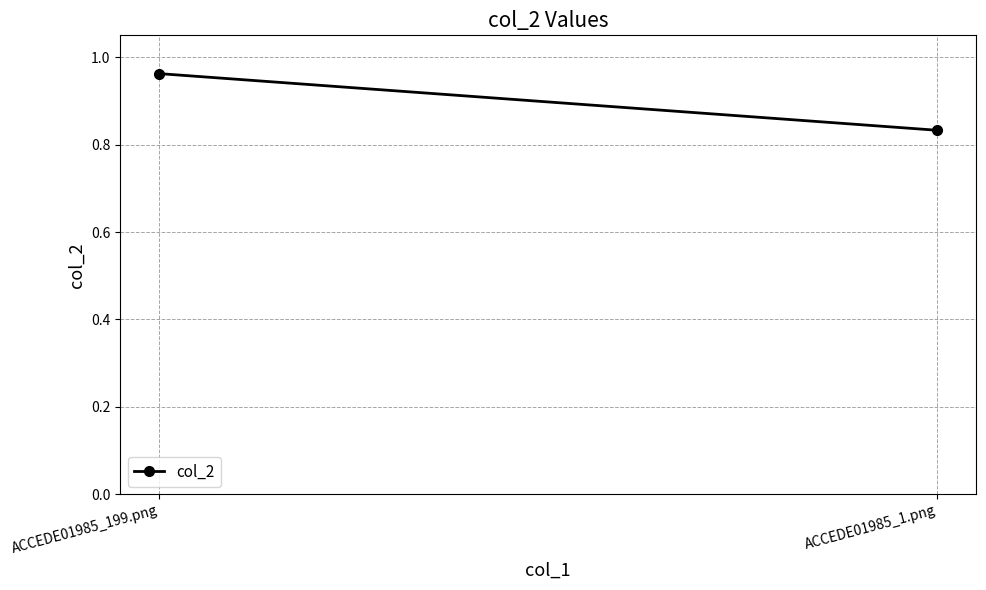

What is the value of the 2nd point from the left?

0.8